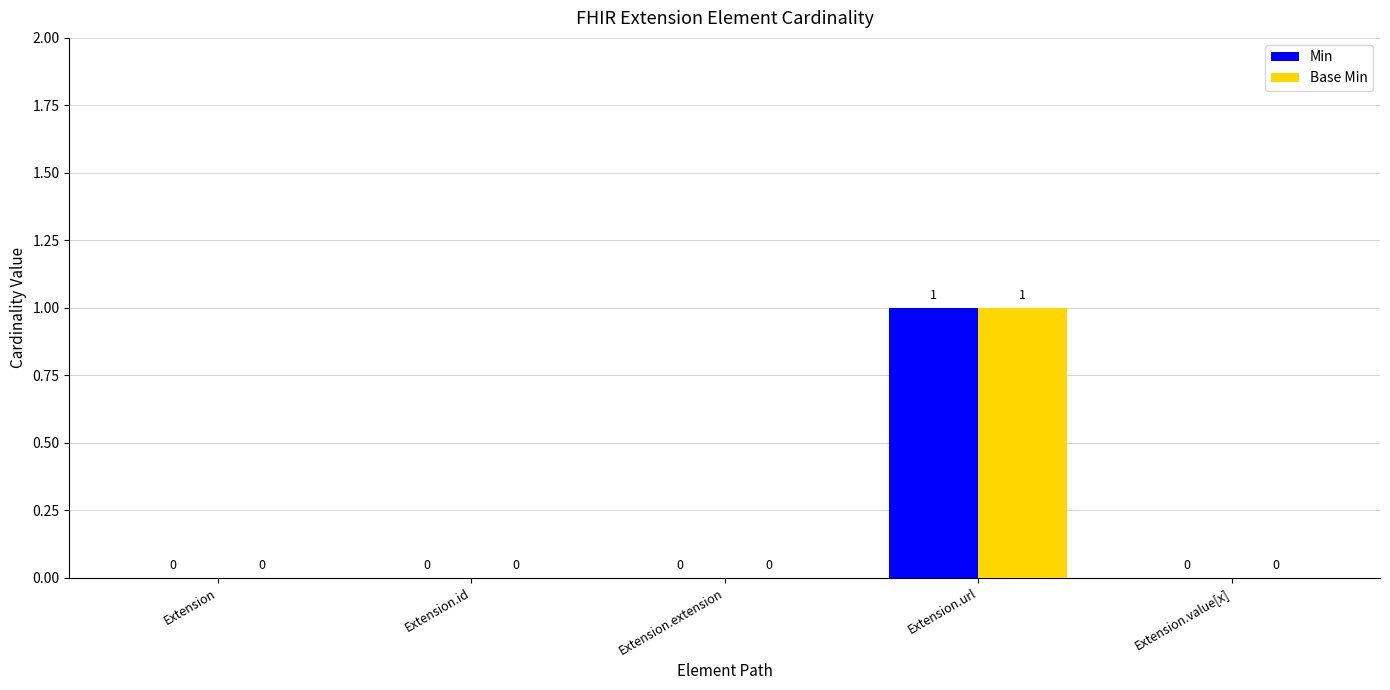

At which category is the sum across all series the highest?

Extension.url